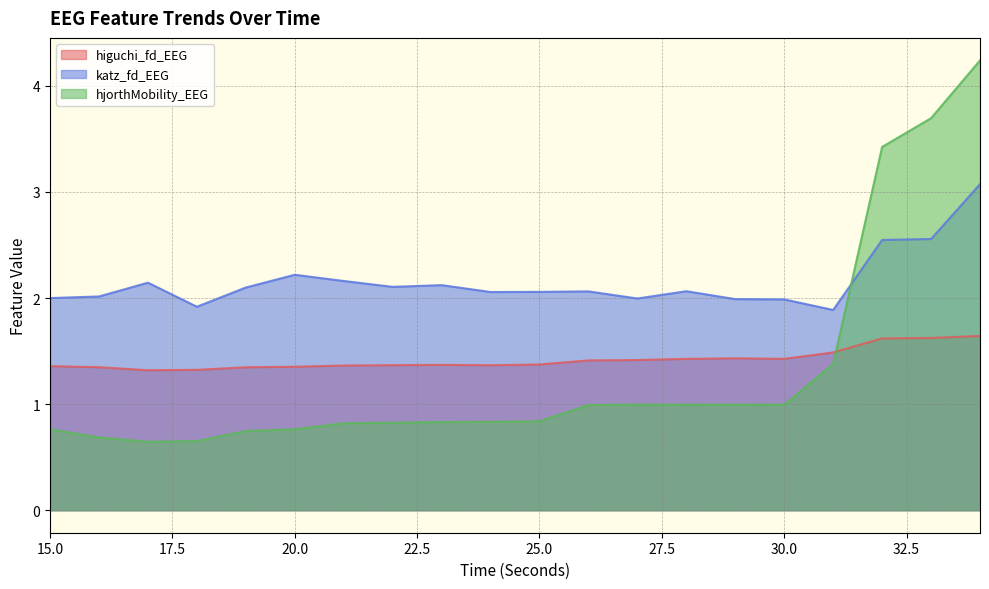

Reading left to right, list all the values displayed in this chart.

higuchi_fd_EEG: 1.4	1.3	1.3	1.3	1.3	1.4	1.4	1.4	1.4	1.4	1.4	1.4	1.4	1.4	1.4	1.4	1.5	1.6	1.6	1.6
katz_fd_EEG: 2.0	2.0	2.1	1.9	2.1	2.2	2.2	2.1	2.1	2.1	2.1	2.1	2.0	2.1	2.0	2.0	1.9	2.5	2.6	3.1
hjorthMobility_EEG: 0.8	0.7	0.6	0.7	0.7	0.8	0.8	0.8	0.8	0.8	0.8	1.0	1.0	1.0	1.0	1.0	1.4	3.4	3.7	4.2